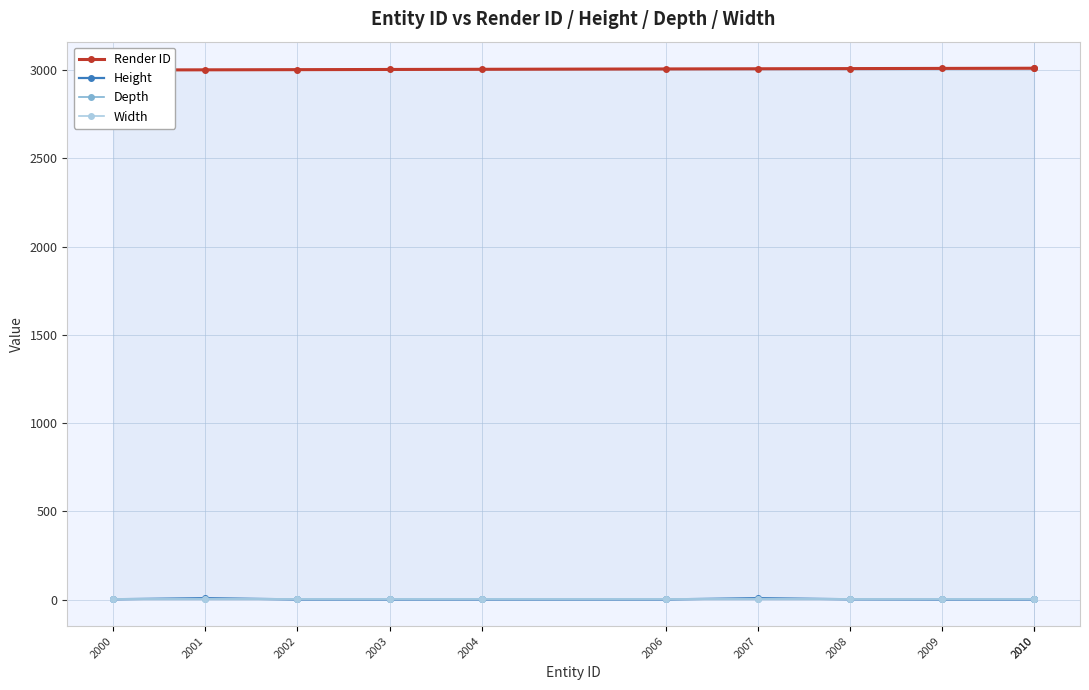

What is the sum of the Render ID values at 2001 and 2000?

6001